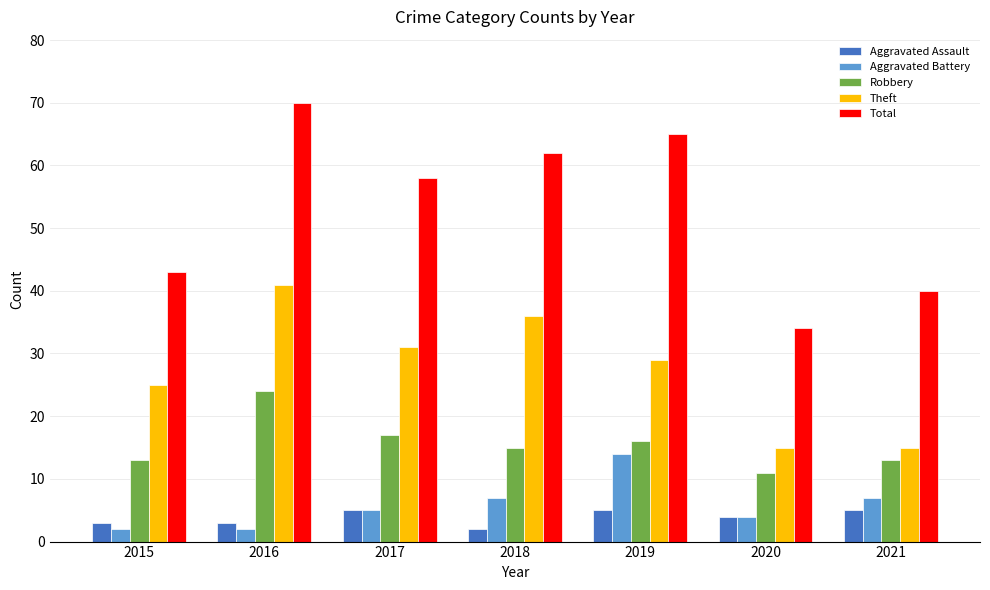

List the series in order of their peak value, highest first.

Total, Theft, Robbery, Aggravated Battery, Aggravated Assault